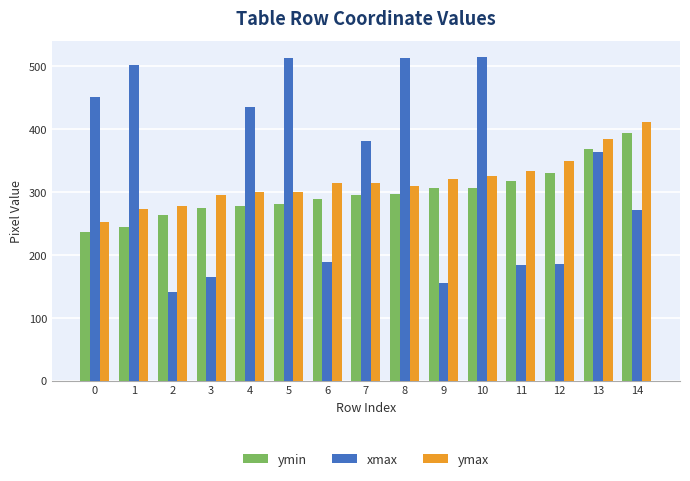

What is the greatest value displayed?

515